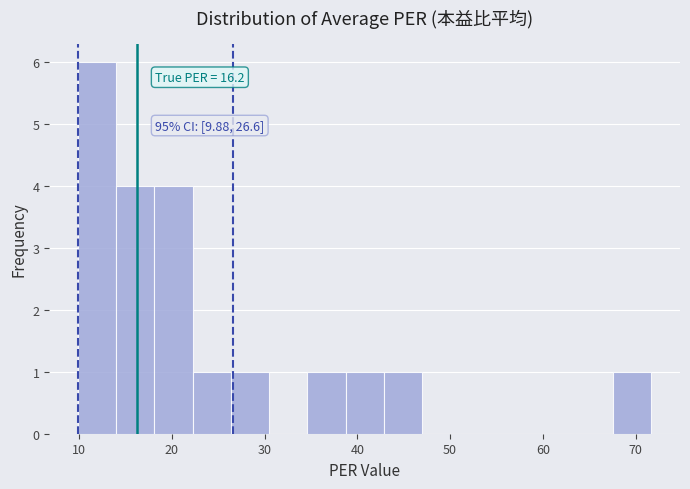

Over which range of the x-axis is the bar tallest?

10 to 14